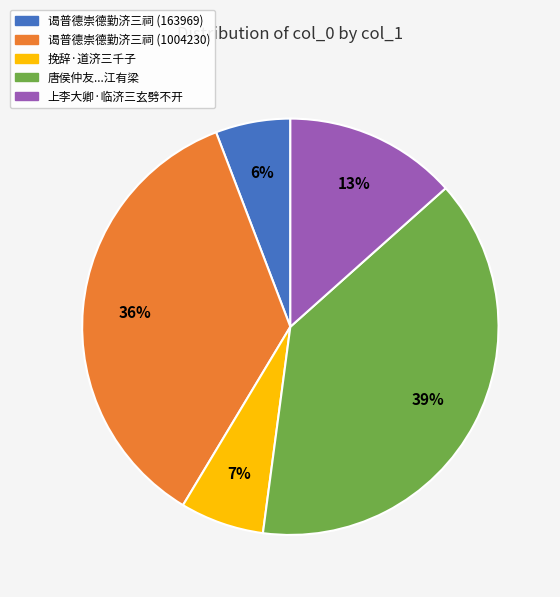

Between 上李大卿·临济三玄劈不开 and 谒普德崇德勤济三祠 (163969), which is larger?

上李大卿·临济三玄劈不开